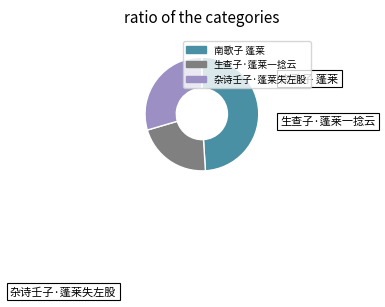

Combined, do 南歌子 蓬莱 and 生查子·蓬莱一捻云 account for over 50%?

Yes